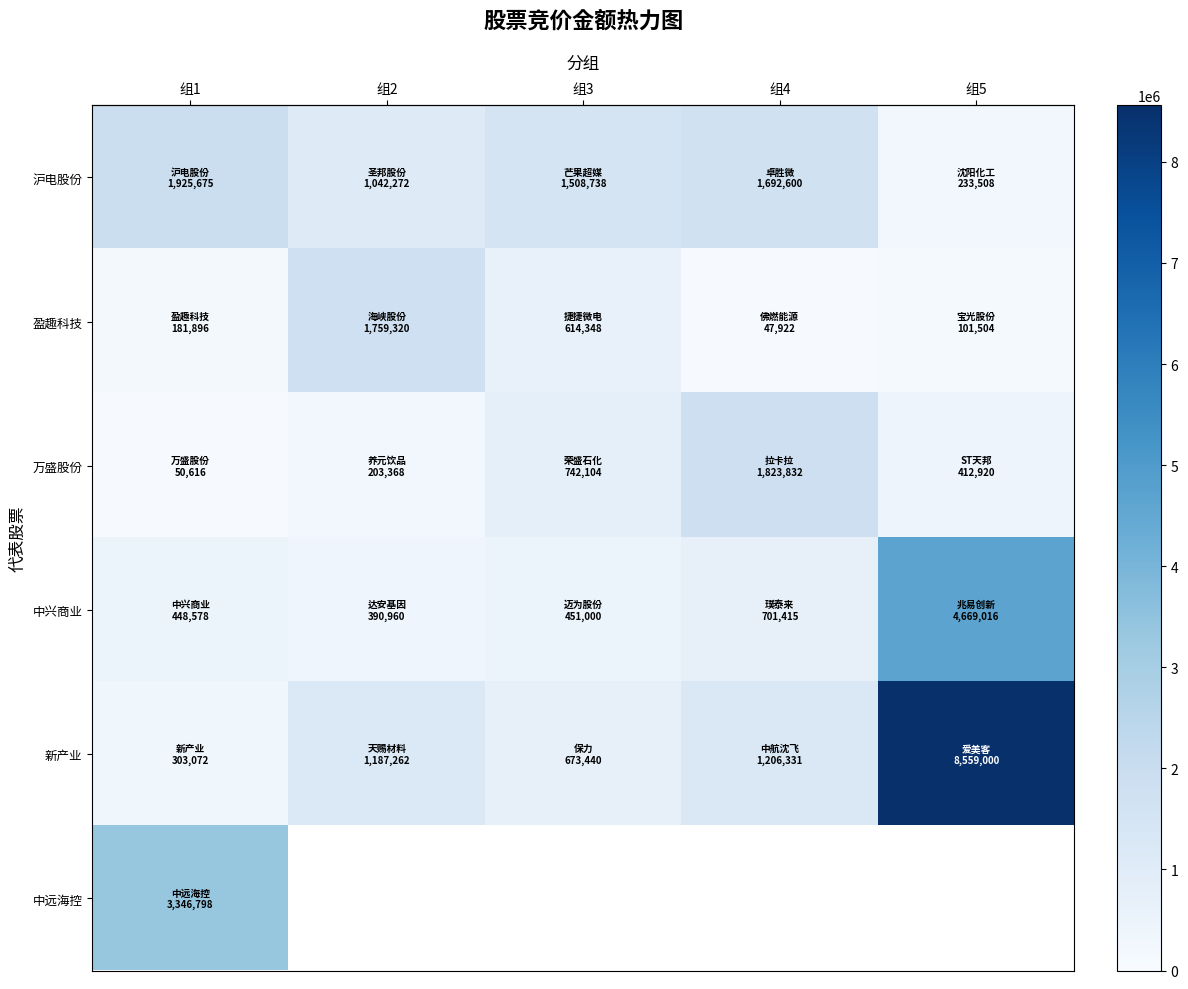

What is the average value of the row_4 series?

2385821.0